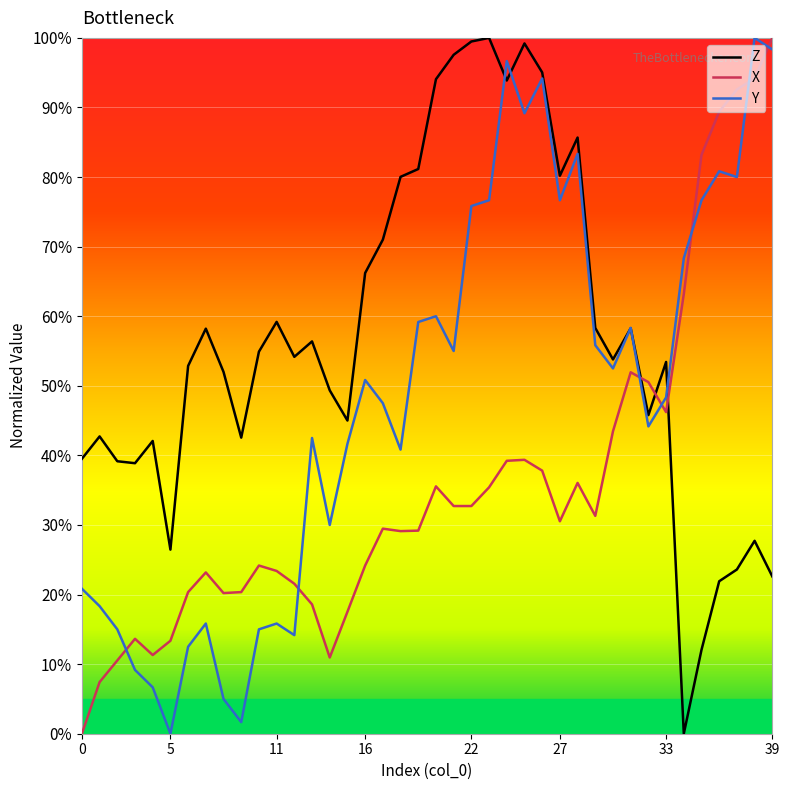

How many times do Z and X cross each other?

3